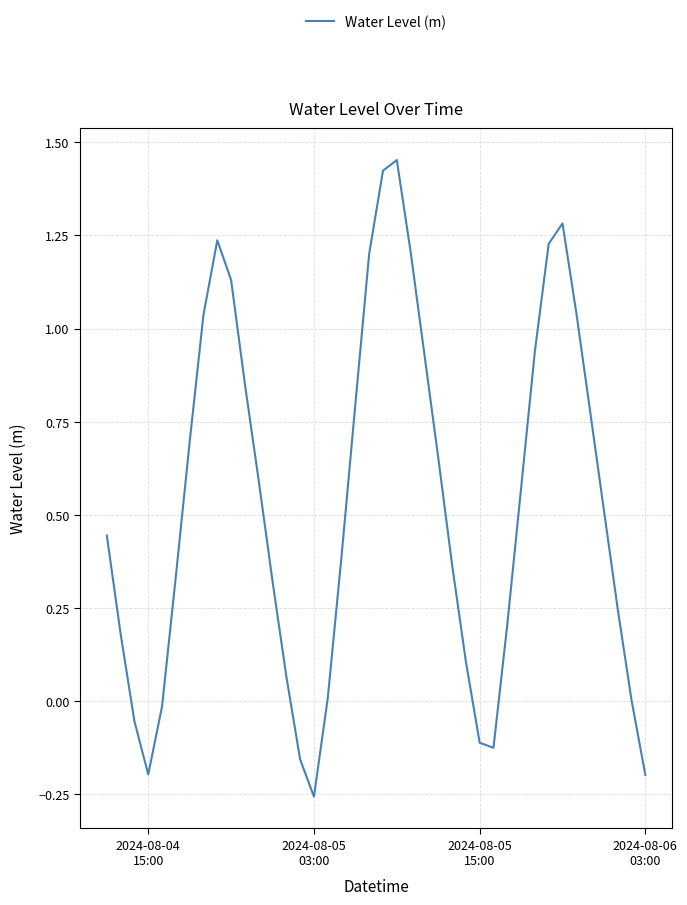

What is the average value?

0.5